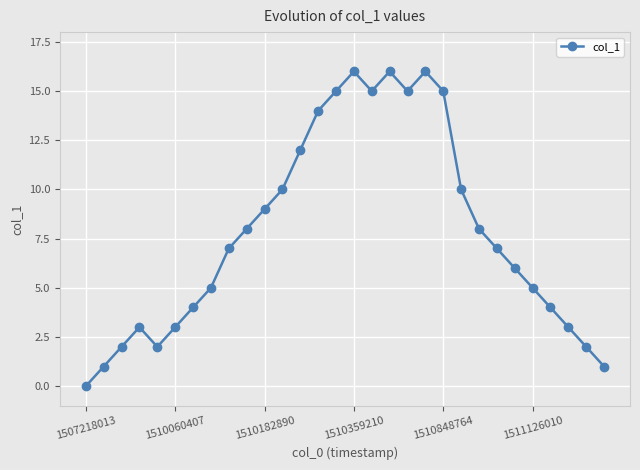

How many points are lower than both their immediate neighbors (excluding endpoints)?

3